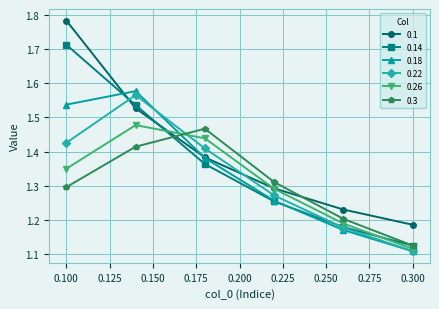

How many times do 0.22 and 0.26 cross each other?

1